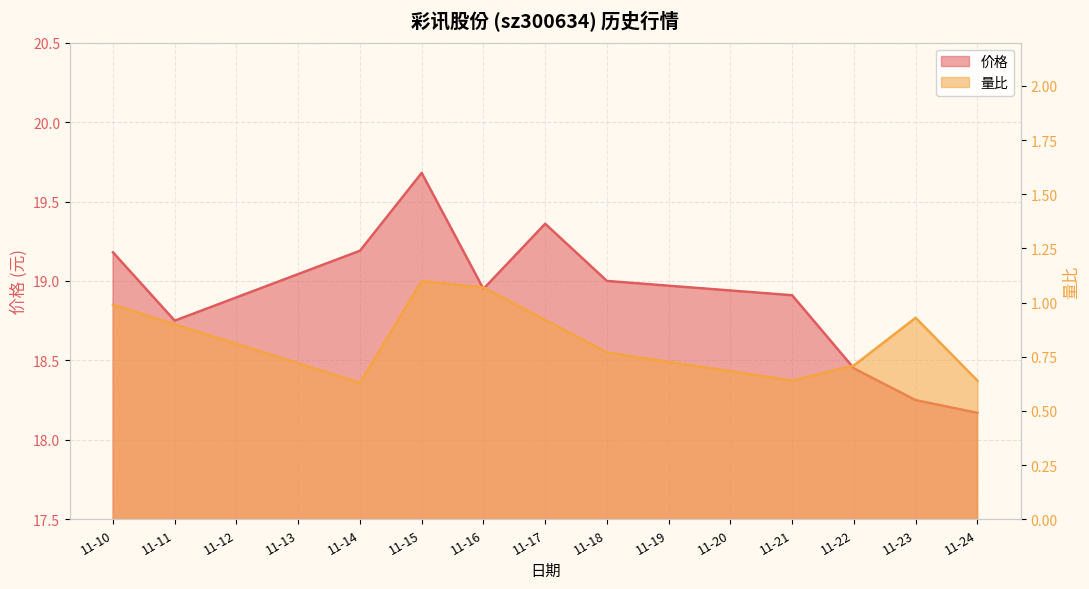

What is the average value of the 价格 series?

18.9